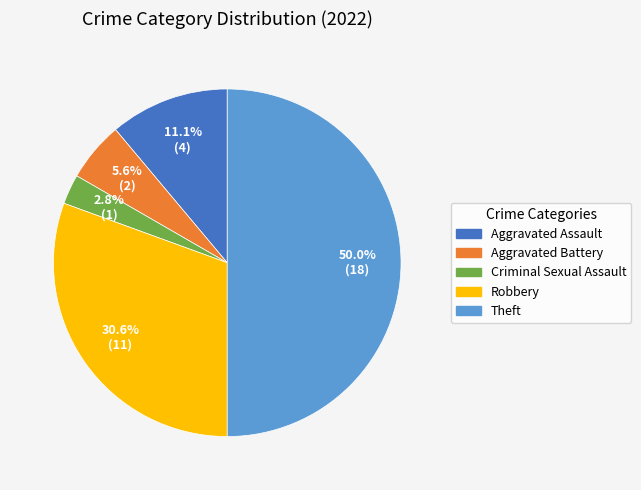

How many segments does this pie chart have?

5